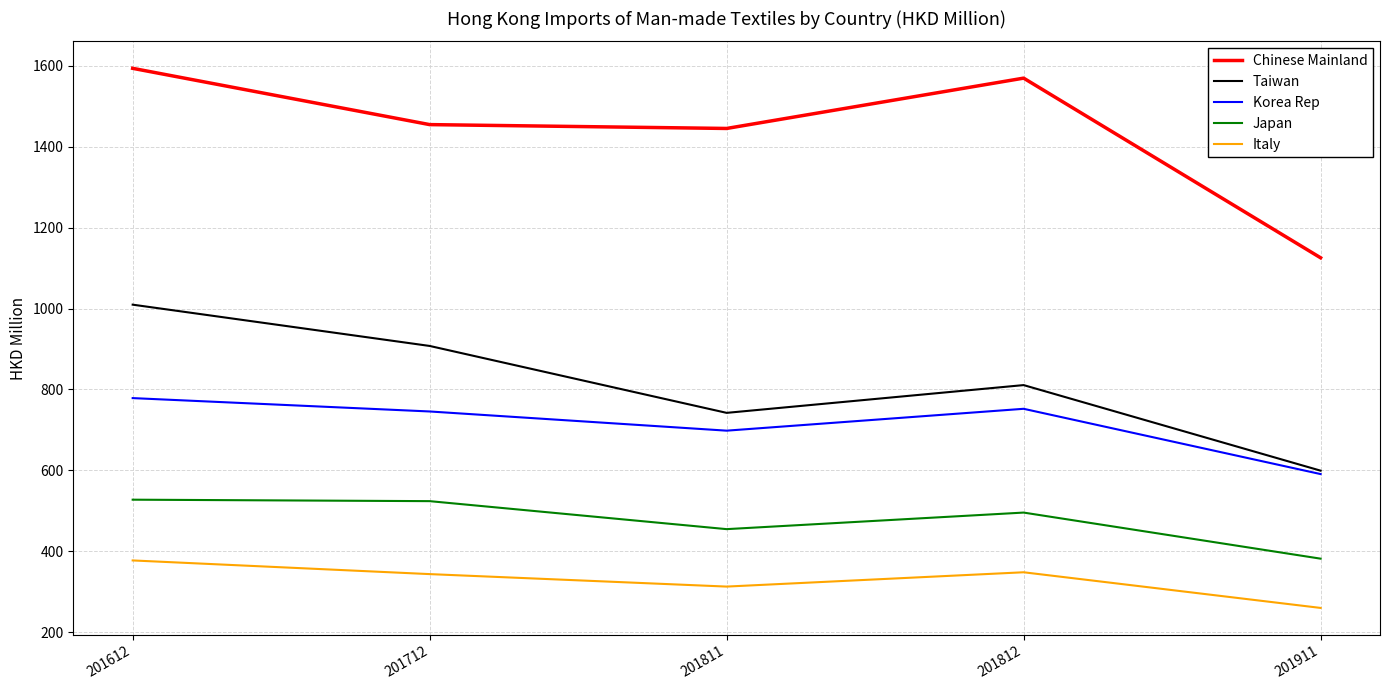

What is the difference between the maximum and minimum values in the Italy series?

117.3